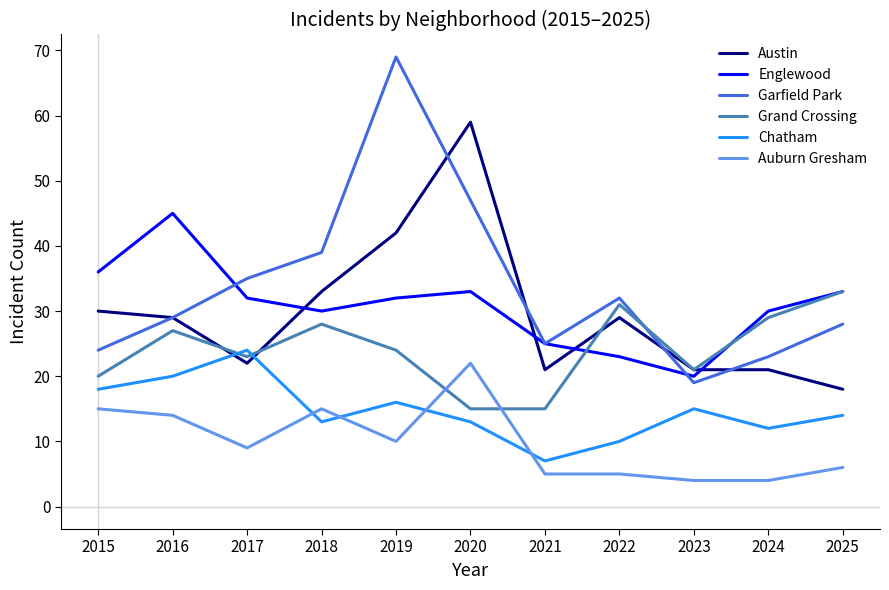

At which category does Grand Crossing reach its first local valley?

2017